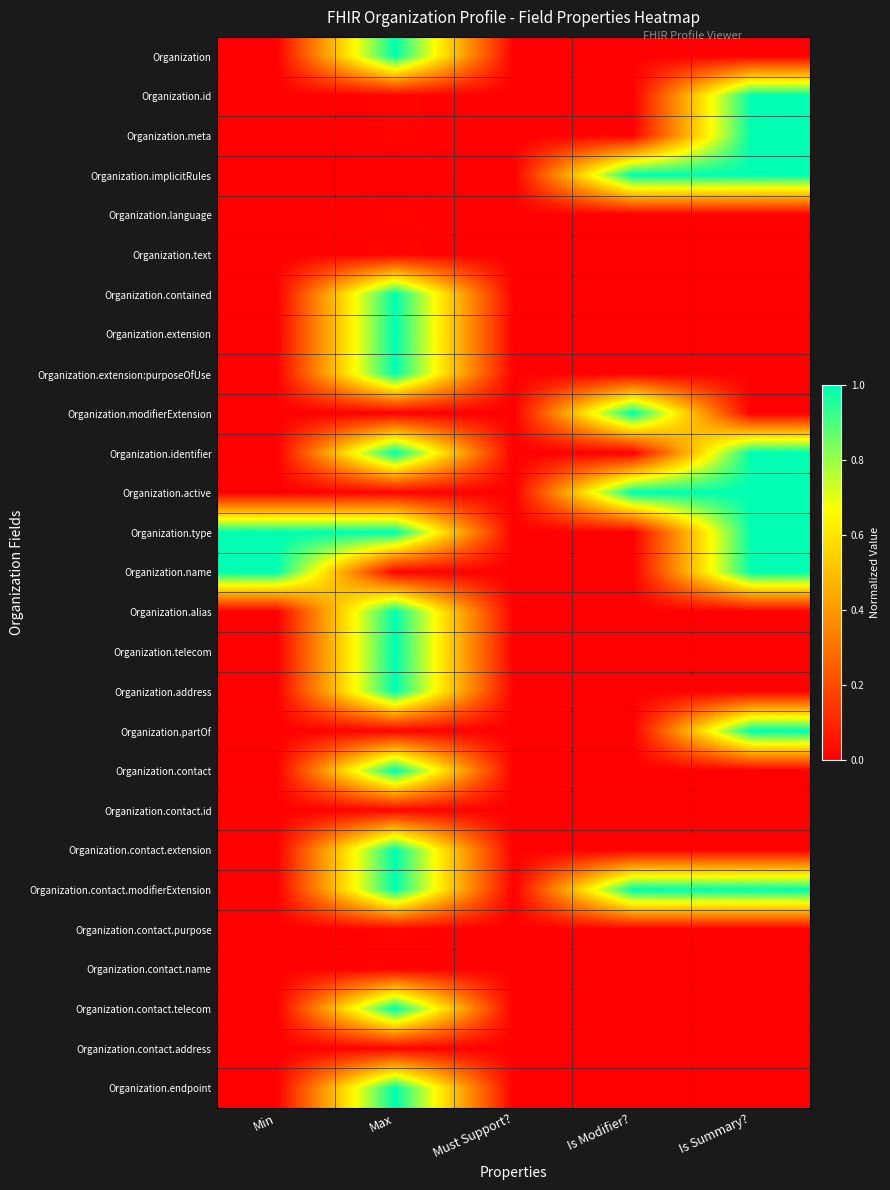

Rank the series at Max from highest to lowest value.

Organization, Organization.contained, Organization.extension, Organization.extension:purposeOfUse, Organization.identifier, Organization.type, Organization.alias, Organization.telecom, Organization.address, Organization.contact, Organization.contact.extension, Organization.contact.modifierExtension, Organization.contact.telecom, Organization.endpoint, Organization.id, Organization.meta, Organization.language, Organization.text, Organization.active, Organization.name, Organization.partOf, Organization.contact.id, Organization.contact.purpose, Organization.contact.name, Organization.contact.address, Organization.implicitRules, Organization.modifierExtension